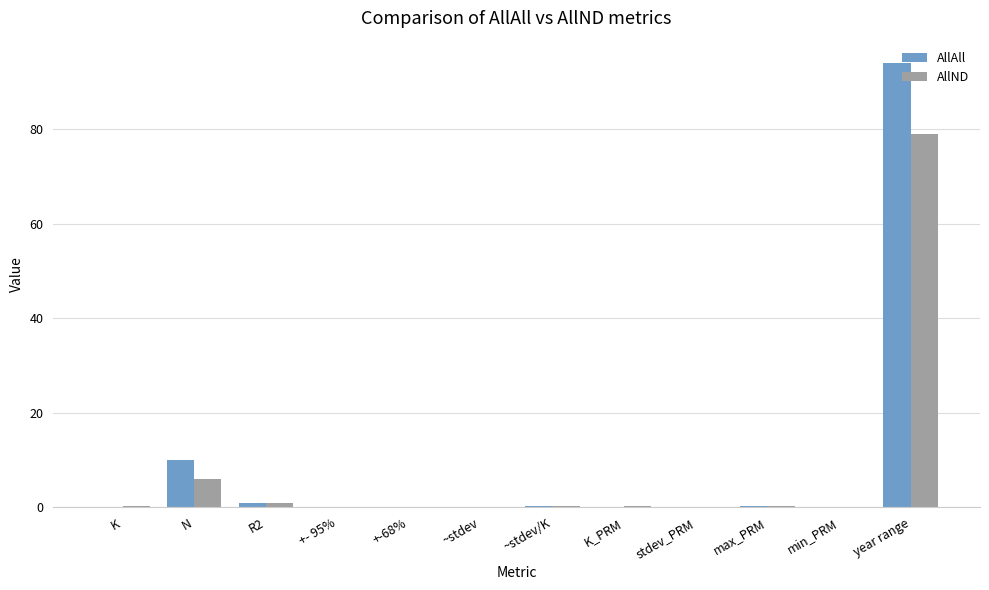

What is the greatest value displayed?

94.0